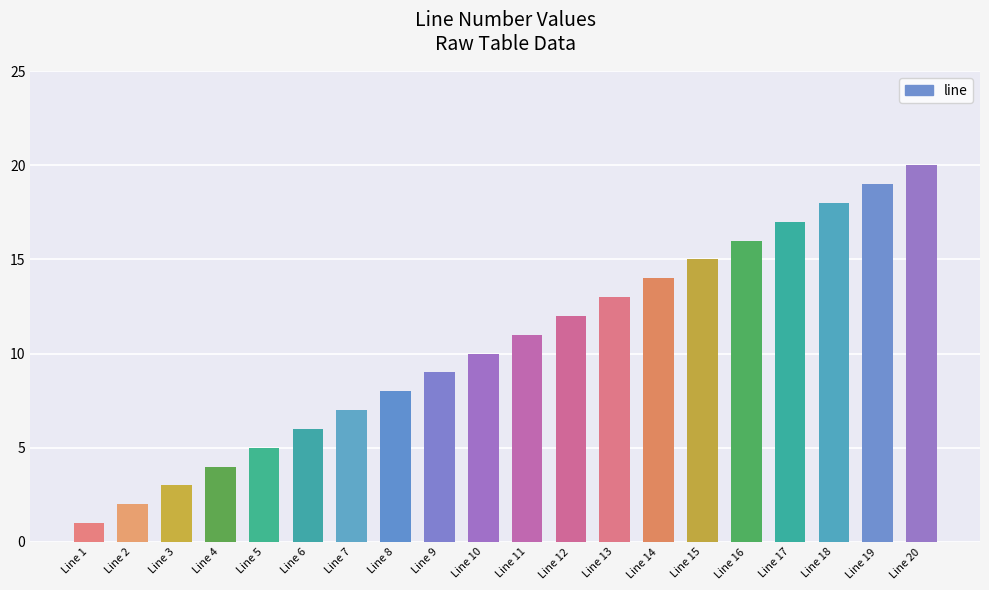

The value at Line 3 is 3. True or false?

True